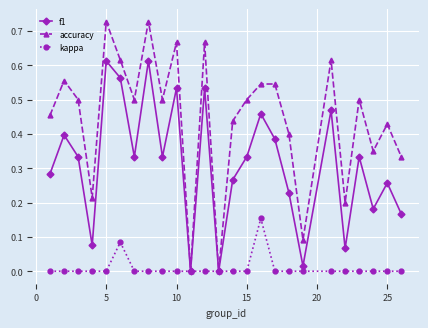

Rank the series by their average value, from highest to lowest.

accuracy, f1, kappa